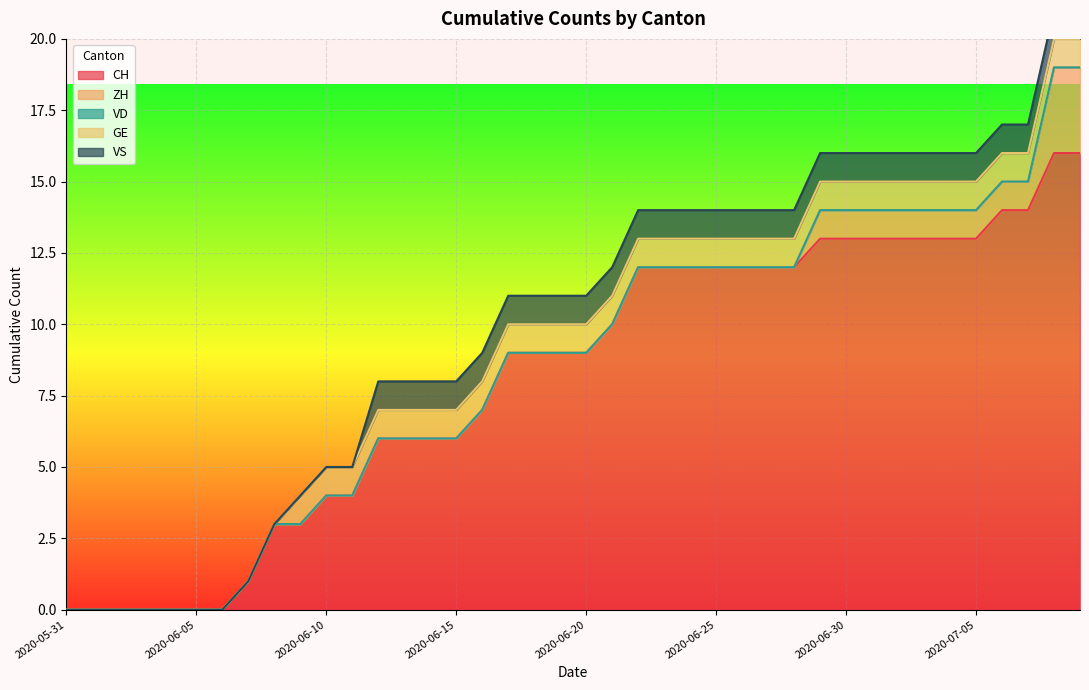

What is the label of the 13th point from the left?

2020-06-12